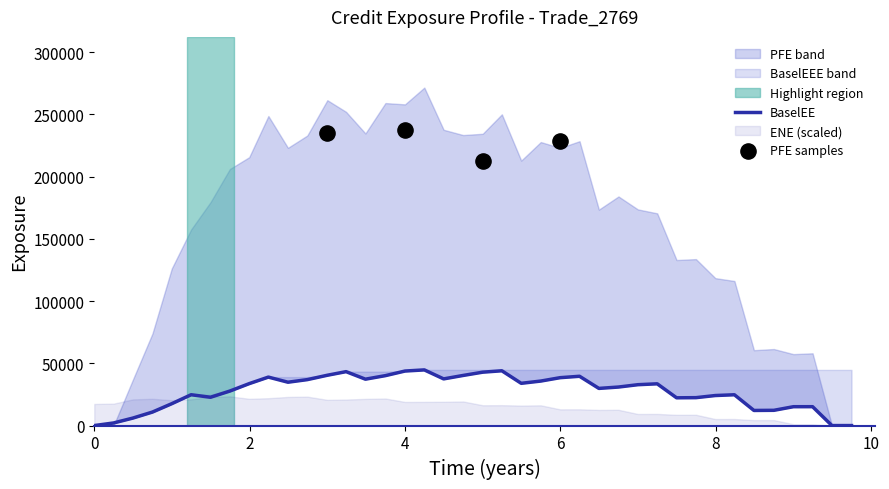

Which series has the largest total across all categories?

PFE